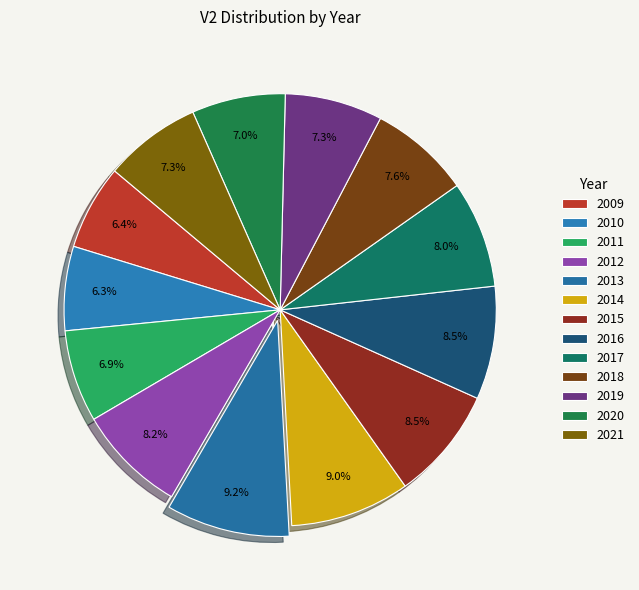

What is the change in value from 2009 to 2017?

+49